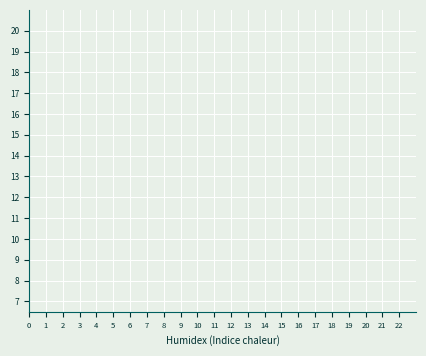

True or false: the data shows 1.9 at 9.

False